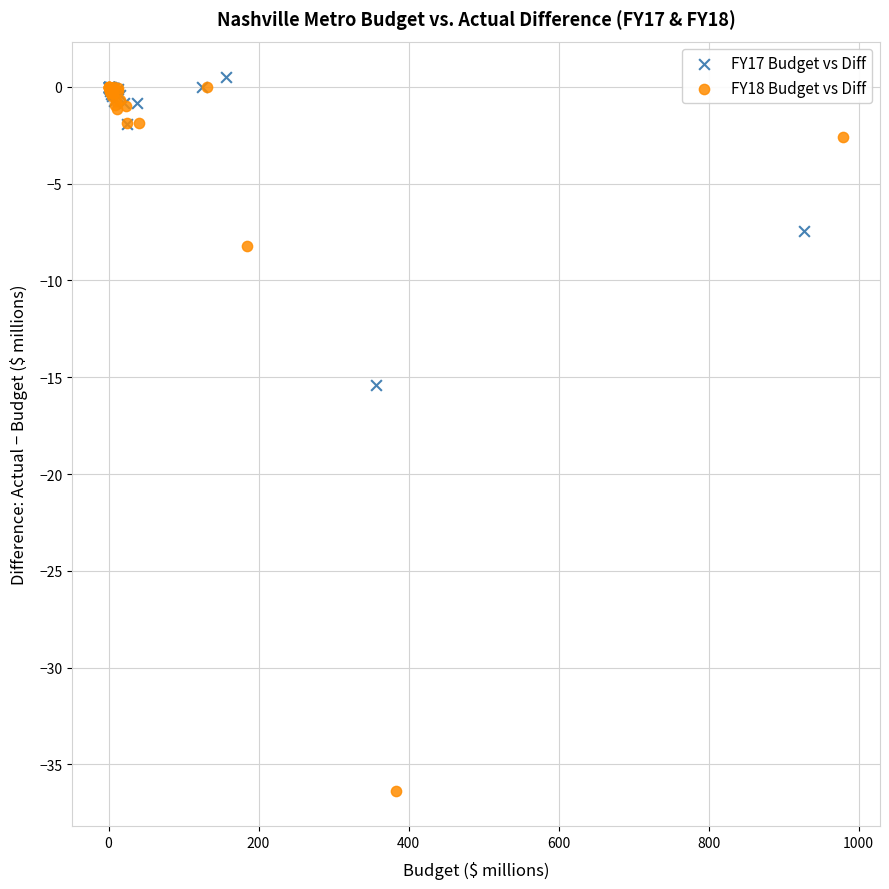

Which series contains the lowest Y value?

FY18 Budget vs Diff